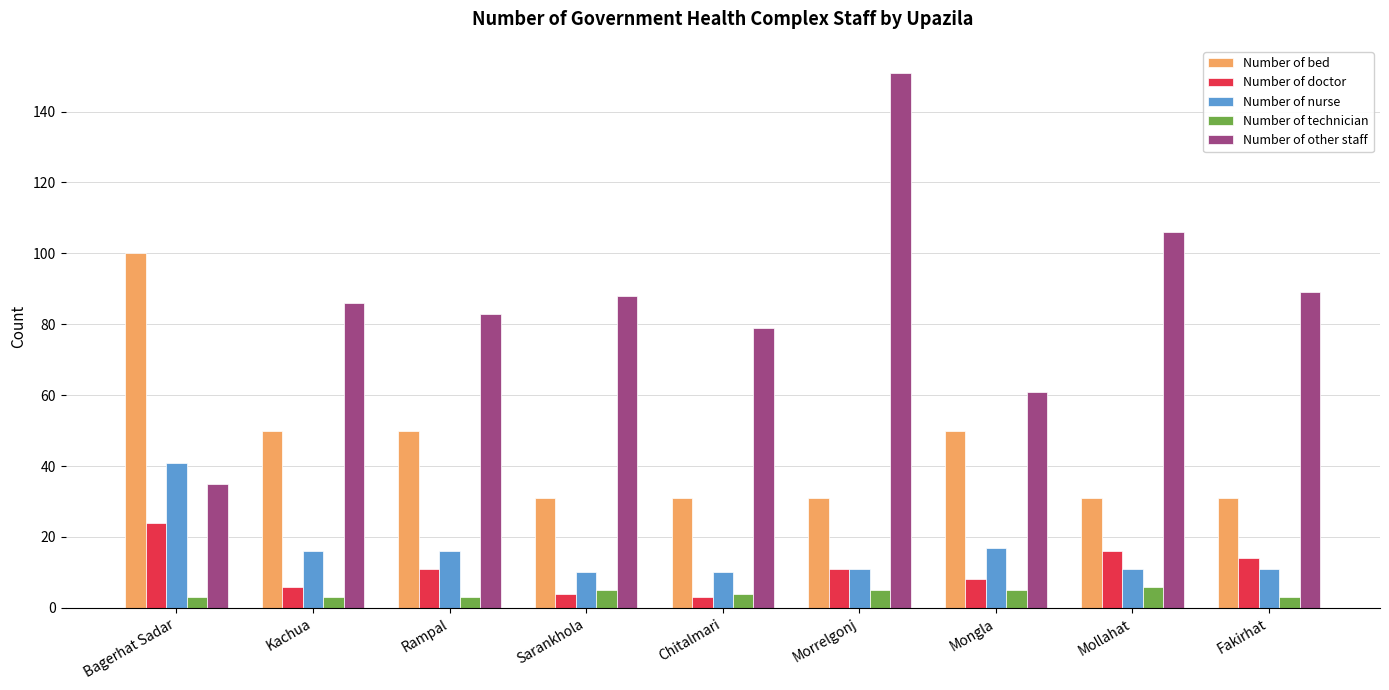

Read the Number of technician value at Mongla.

5